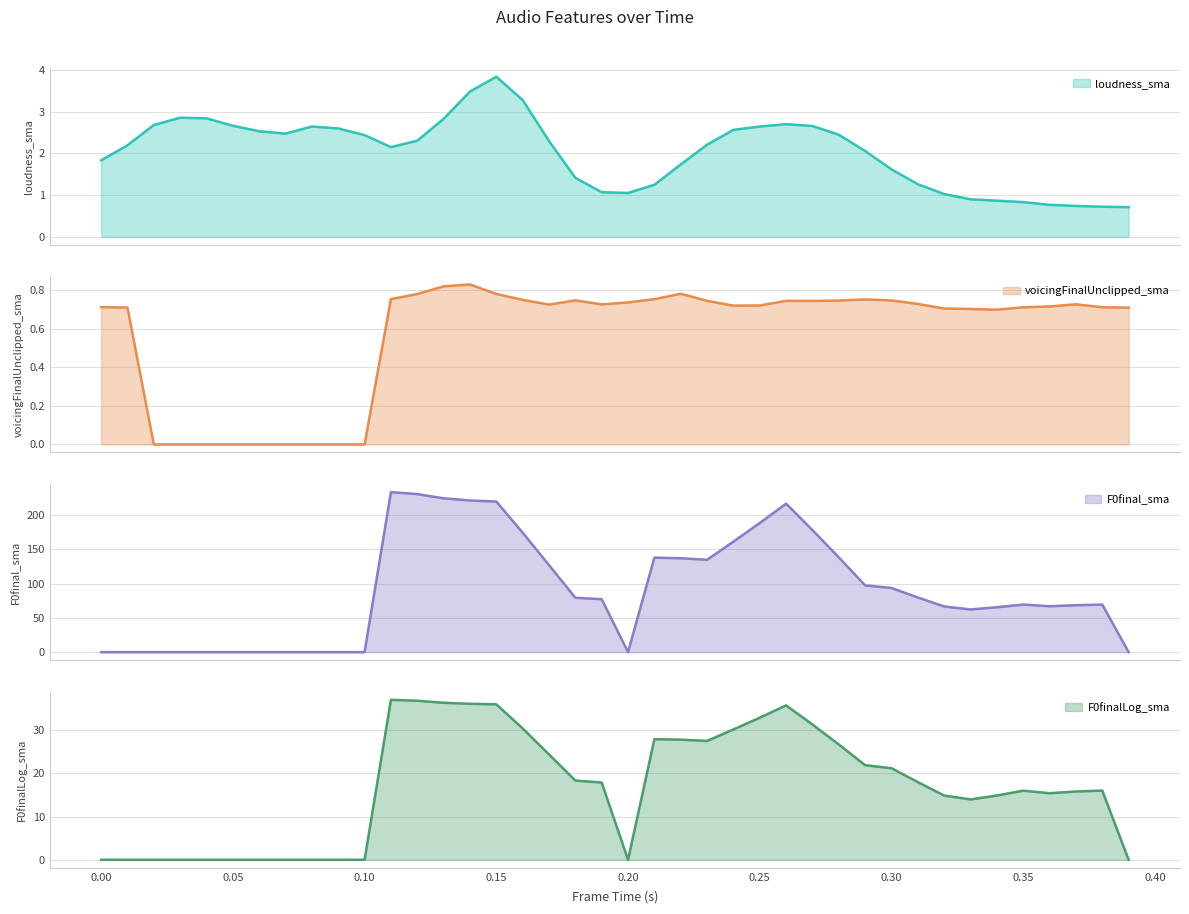

What is the minimum value for loudness_sma?

0.7